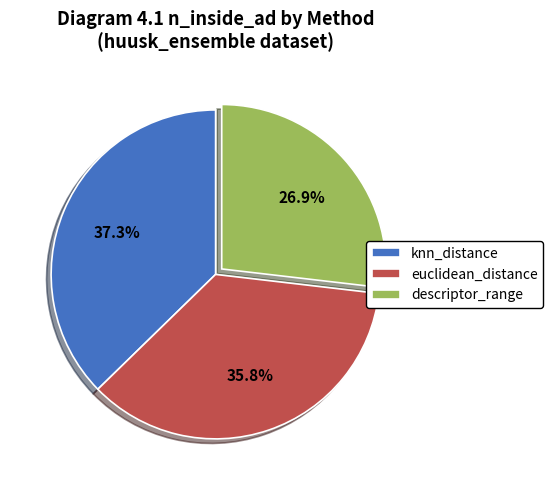

To the nearest percent, what percentage of the pie is knn_distance?

37%